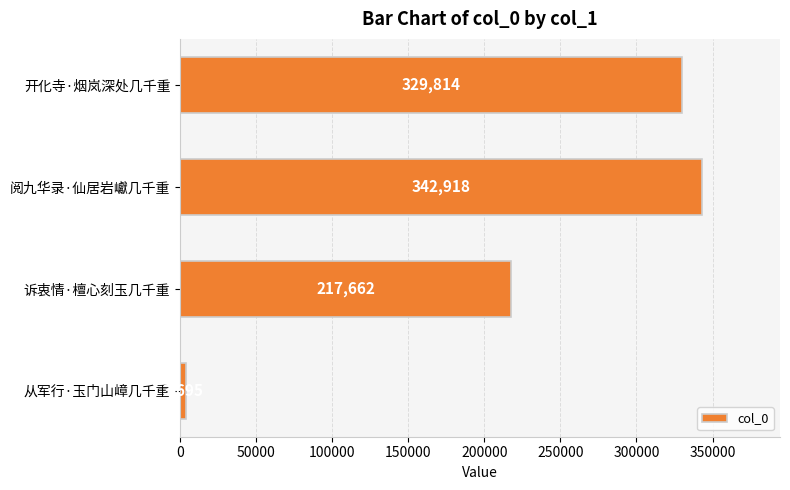

What is the label of the 2nd bar from the bottom?

诉衷情·檀心刻玉几千重